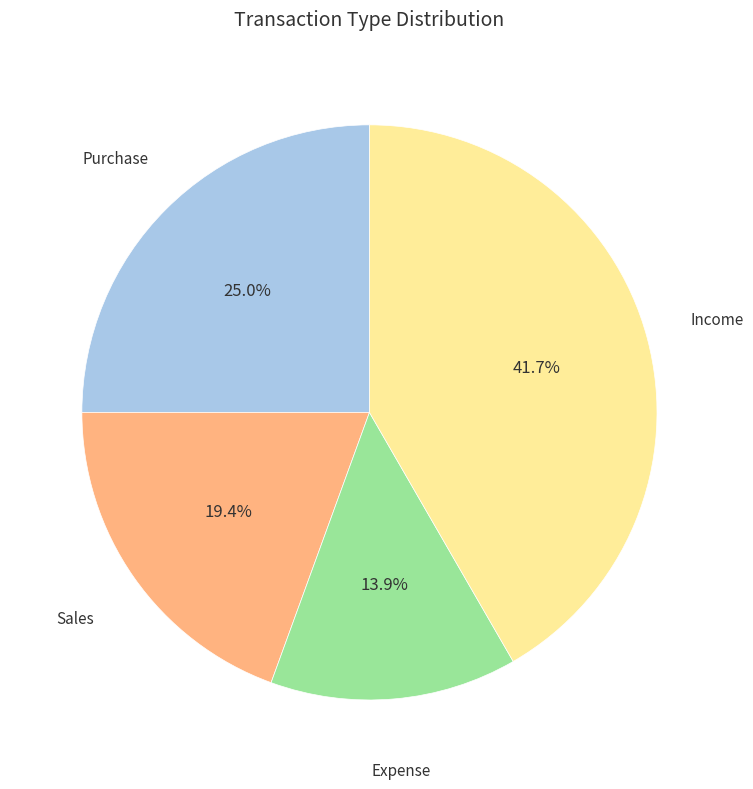

How many segments does this pie chart have?

4